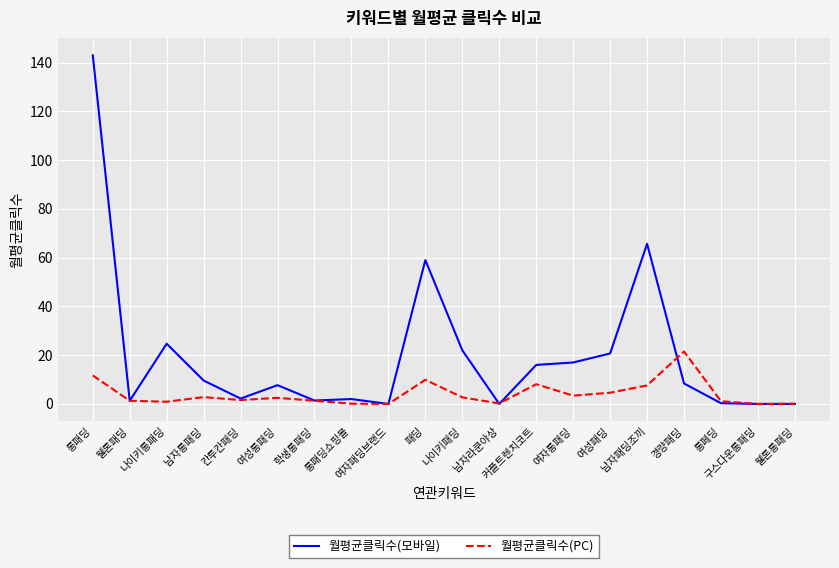

What is the maximum value for 월평균클릭수(PC)?

21.5